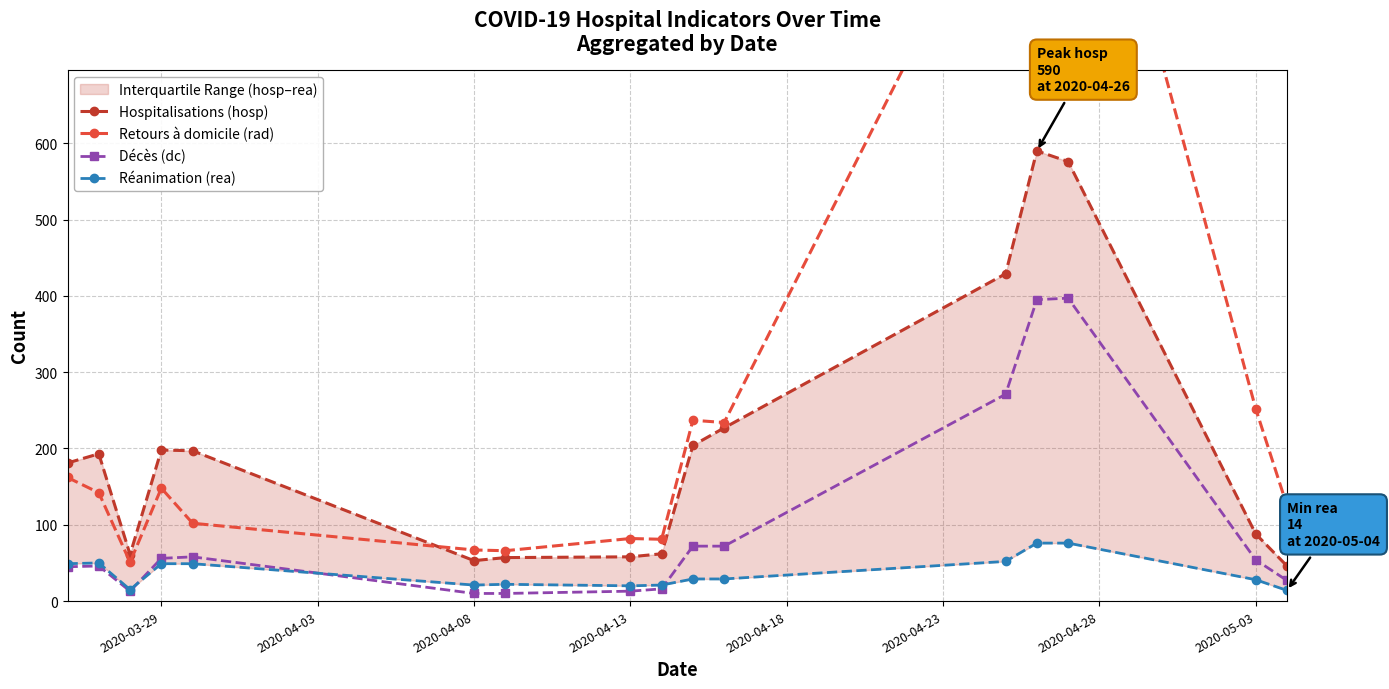

True or false: Hospitalisations (hosp) and Réanimation (rea) intersect in this chart.

False